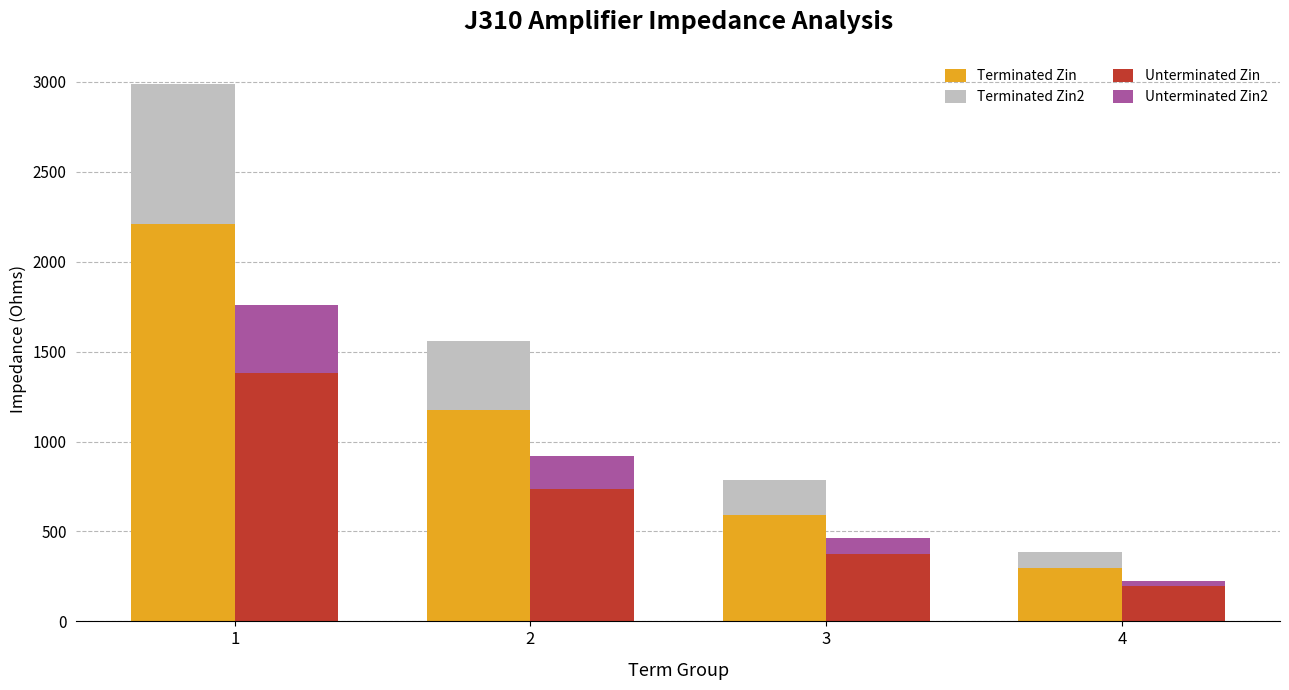

Which label corresponds to the smallest value in the chart?

4